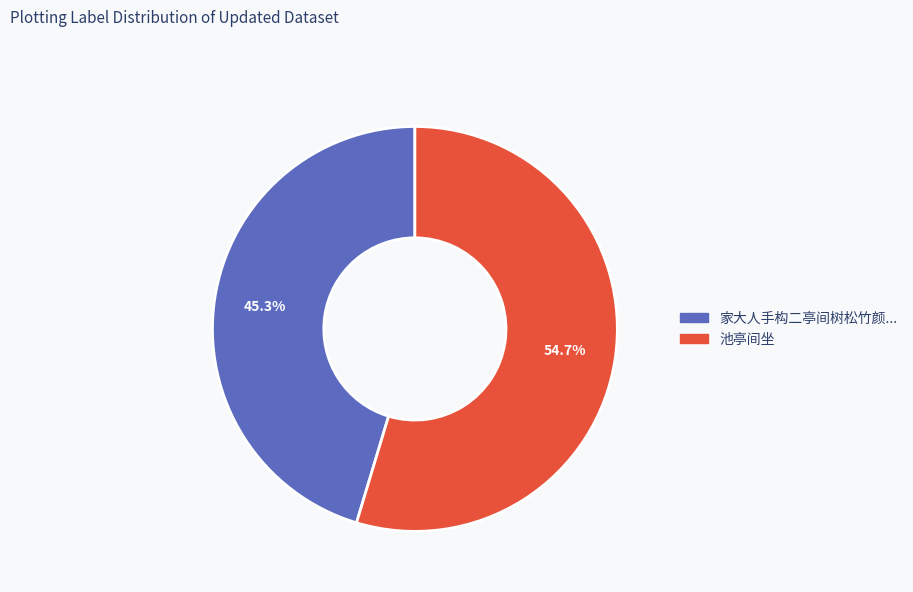

What portion of the pie excludes 池亭间坐?

45.3%